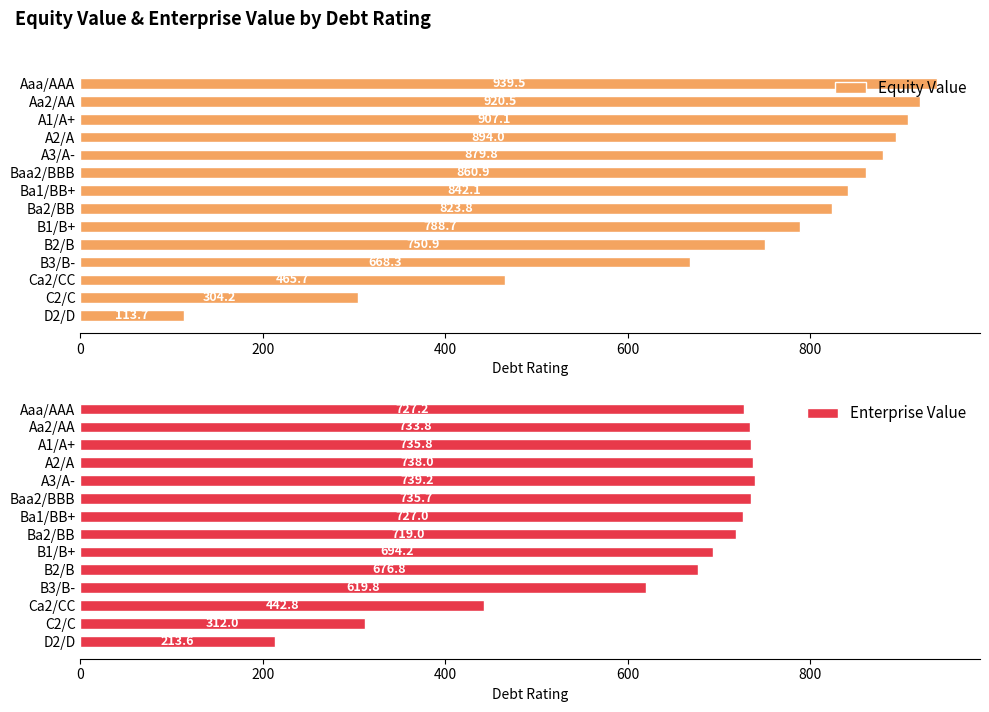

How many bars are there in total?

28